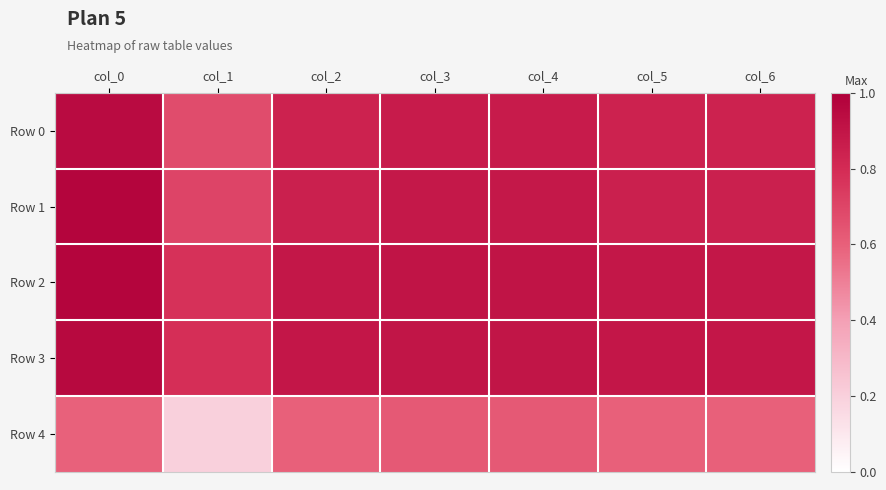

Count the number of data series in this chart.

5